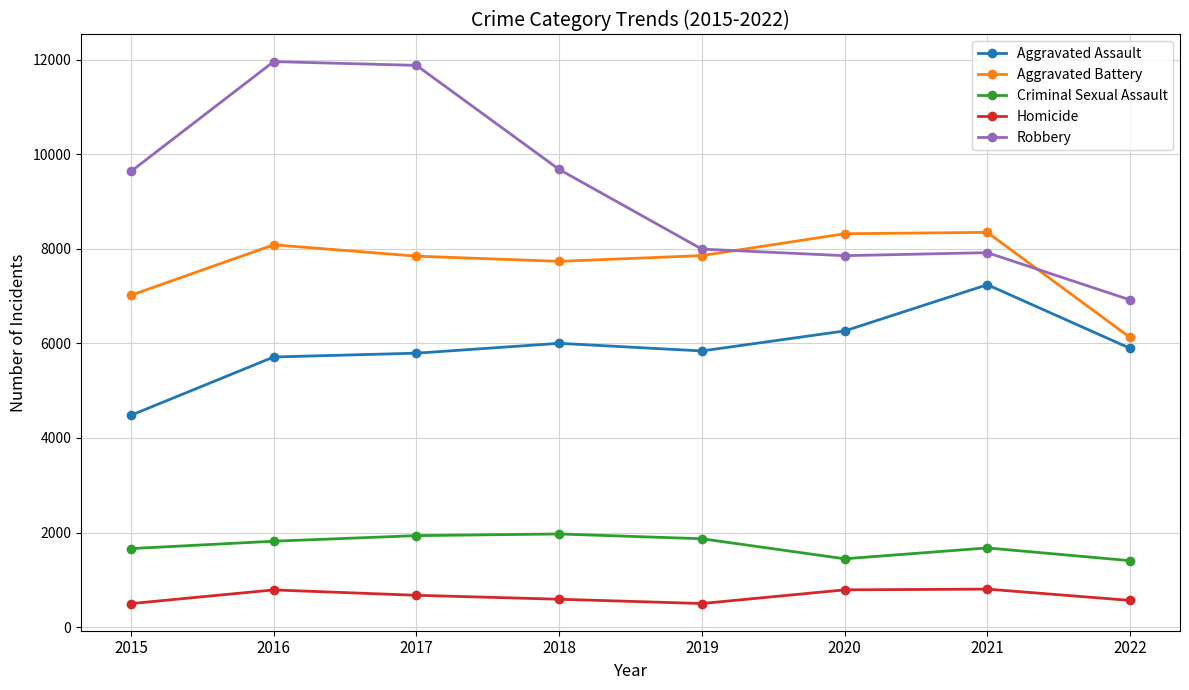

What is the difference between the Homicide values at 2019 and 2022?

66